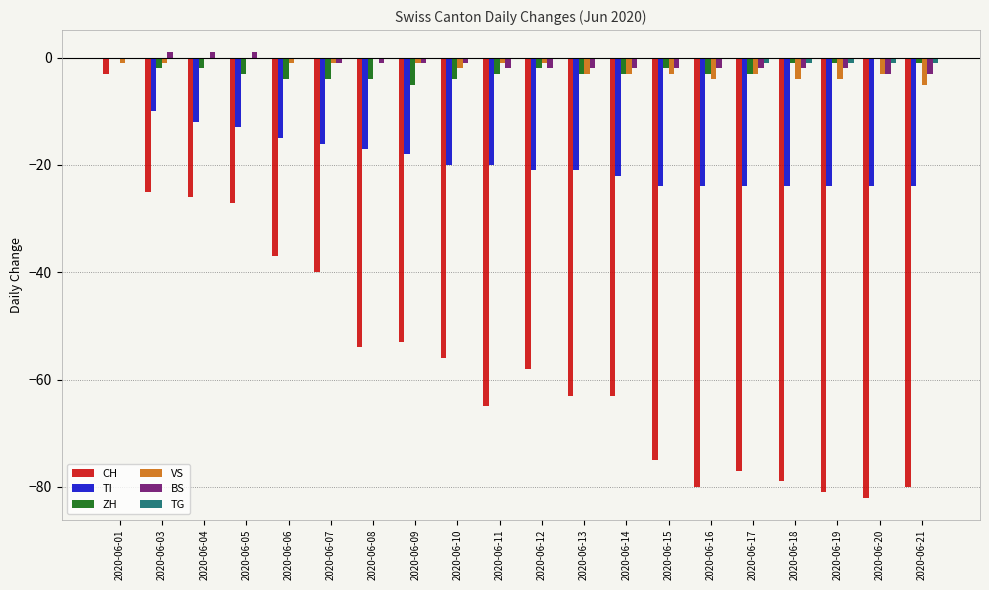

Where is CH nearest to the value -42?

2020-06-07